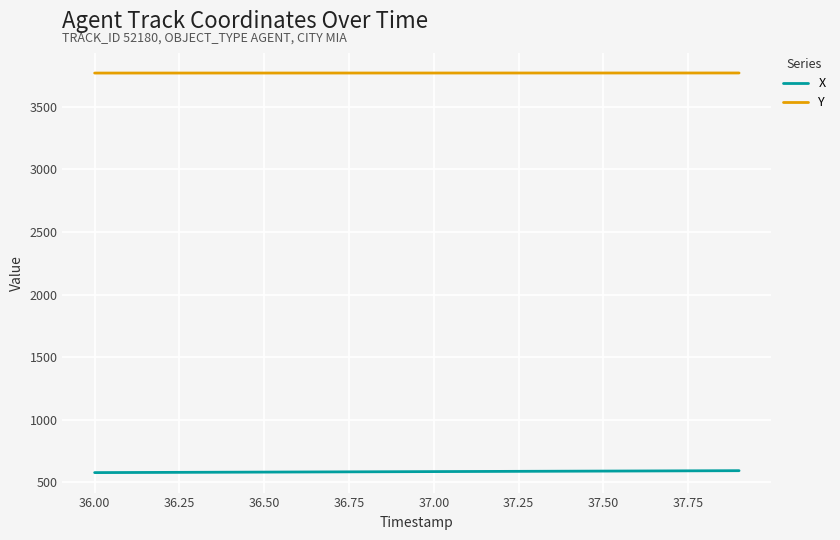

Which series has the largest total across all categories?

Y